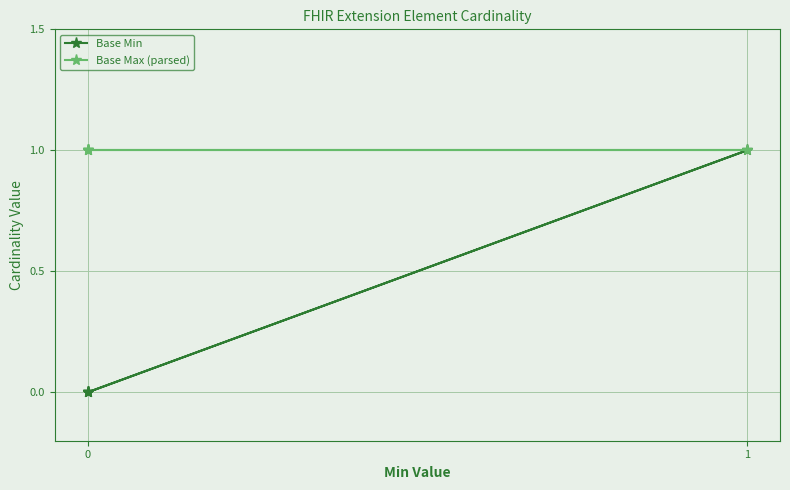

What is the total value across all series at 0?

1